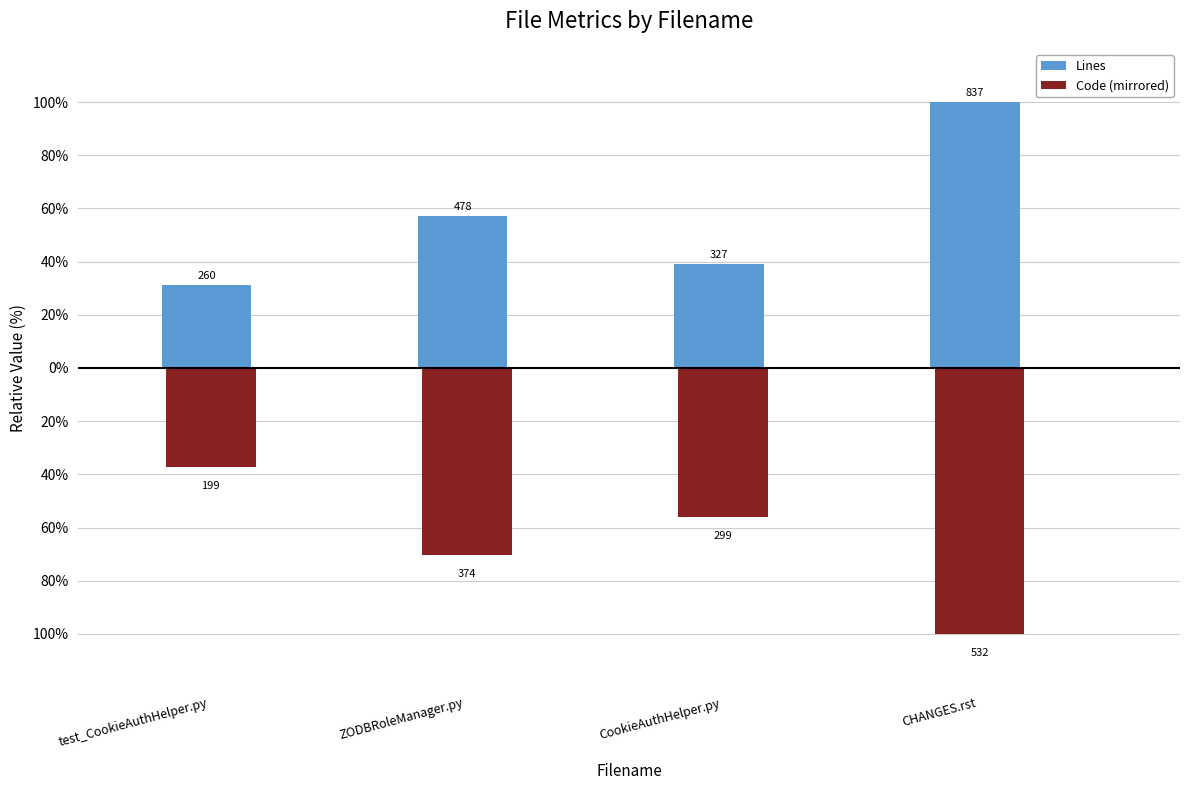

Are the bars grouped side by side (vs. stacked)?

Yes